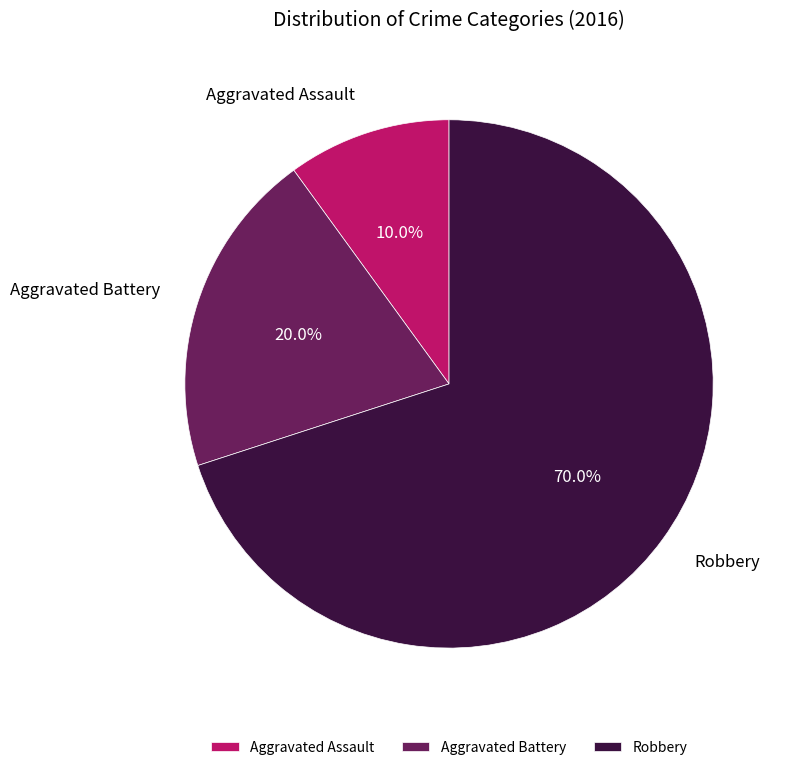

To the nearest percent, what is the combined percentage of Aggravated Battery and Robbery?

90%